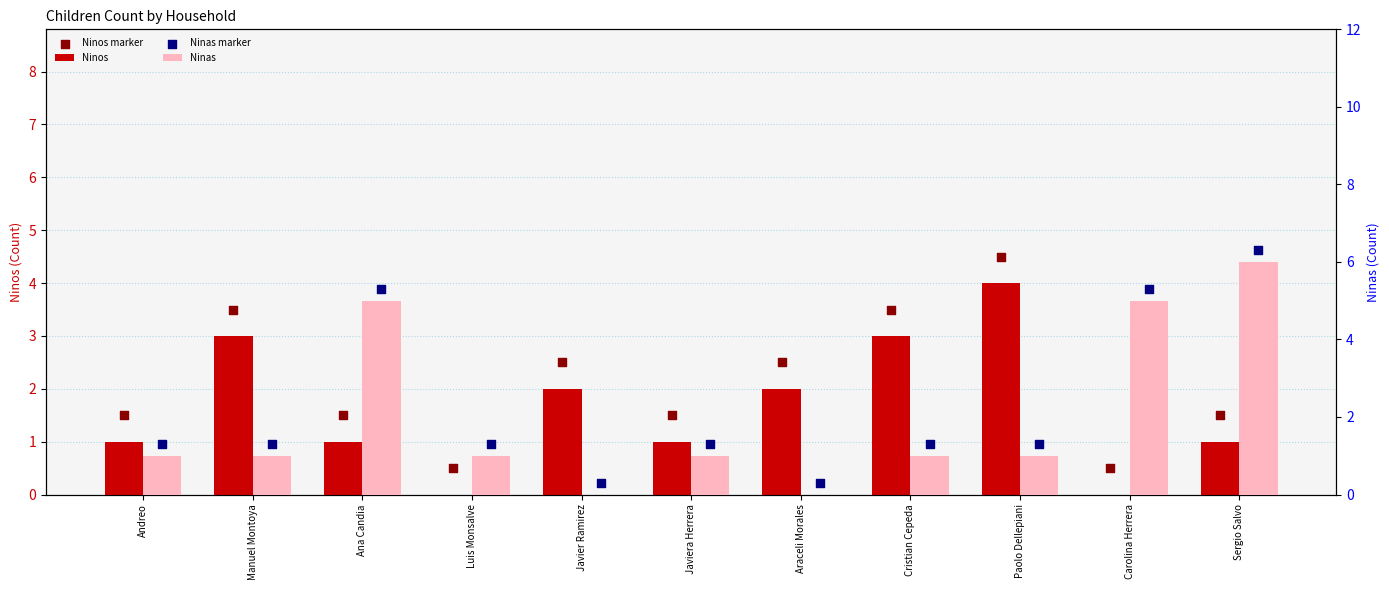

Is the value of Ninos marker at Javiera Herrera greater than the value of Ninas at Sergio Salvo?

No